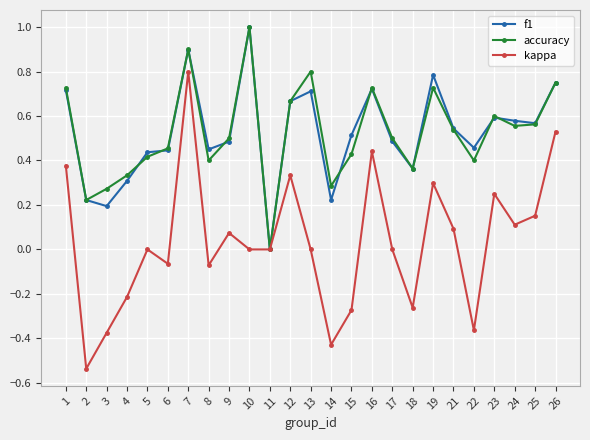

Which series has the largest range (max minus min)?

kappa